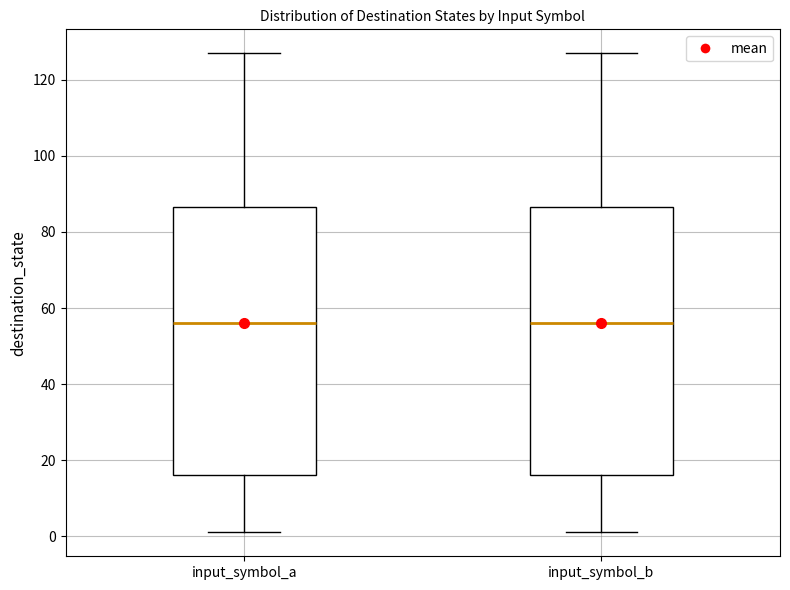

Reading left to right, read every box against the y-axis: the position of its median line, the range the box covers, and the ends of its whiskers. The values are not printed on the chart, so give them approximately, as read against the axis.

input_symbol_a: median 56, box 16 to 86, whiskers 2 to 128
input_symbol_b: median 56, box 16 to 86, whiskers 2 to 128